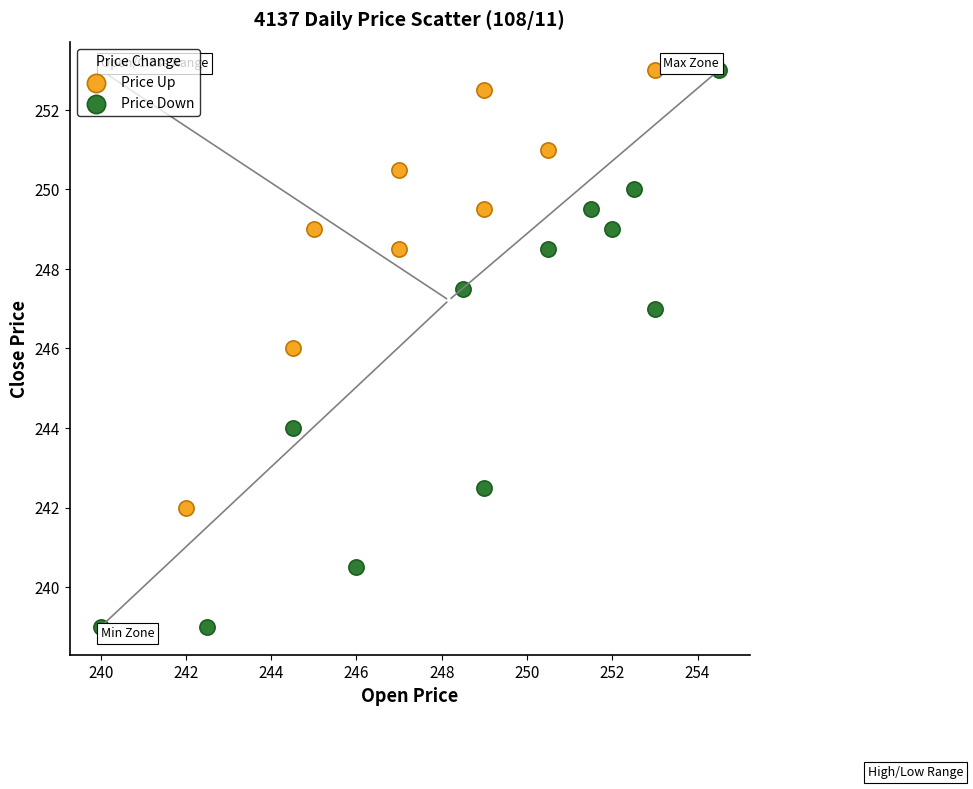

Which series contains the lowest Y value?

Price Down